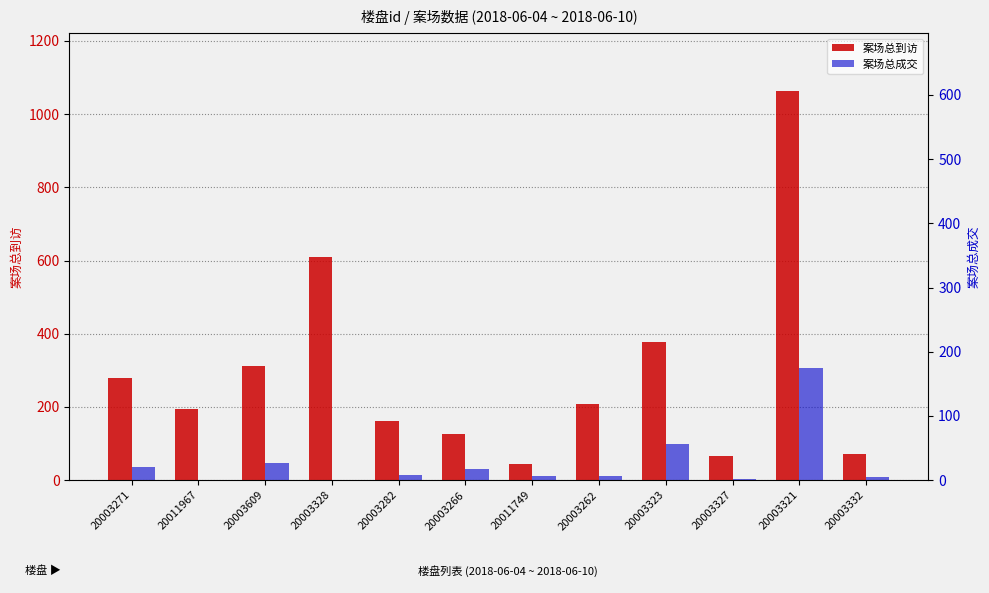

What are all the series names shown in the legend?

案场总到访, 案场总成交